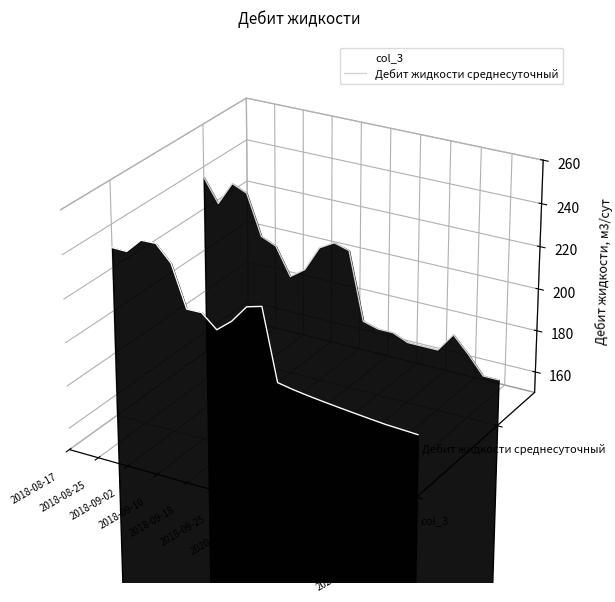

Which category has the highest value in the Дебит жидкости среднесуточный series?

2018-08-17